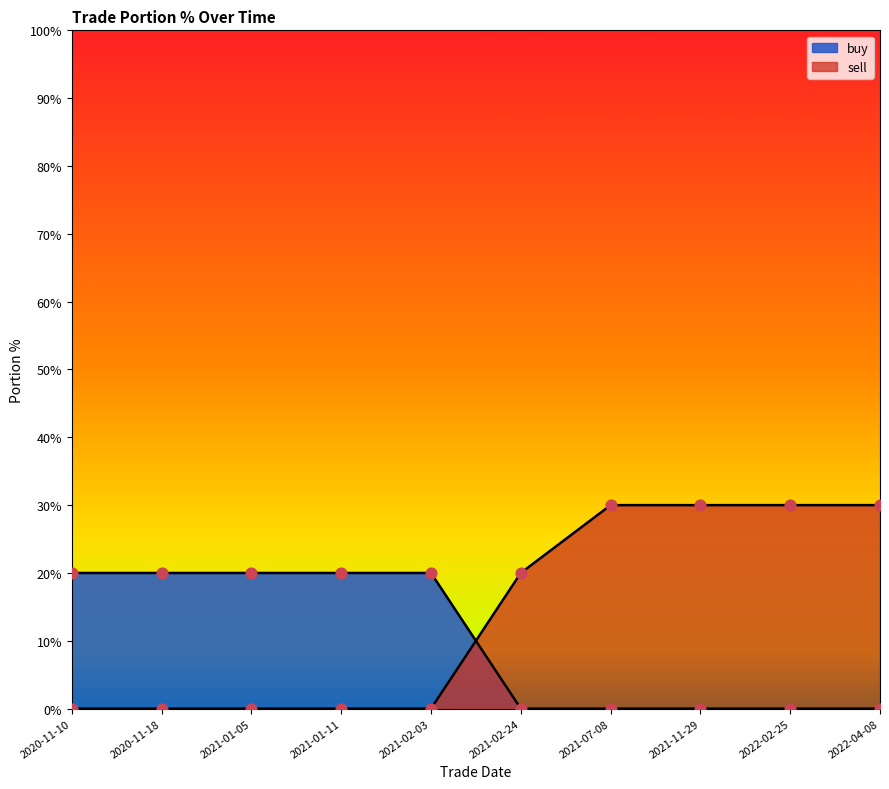

At which category is the sum across all series the highest?

2021-07-08